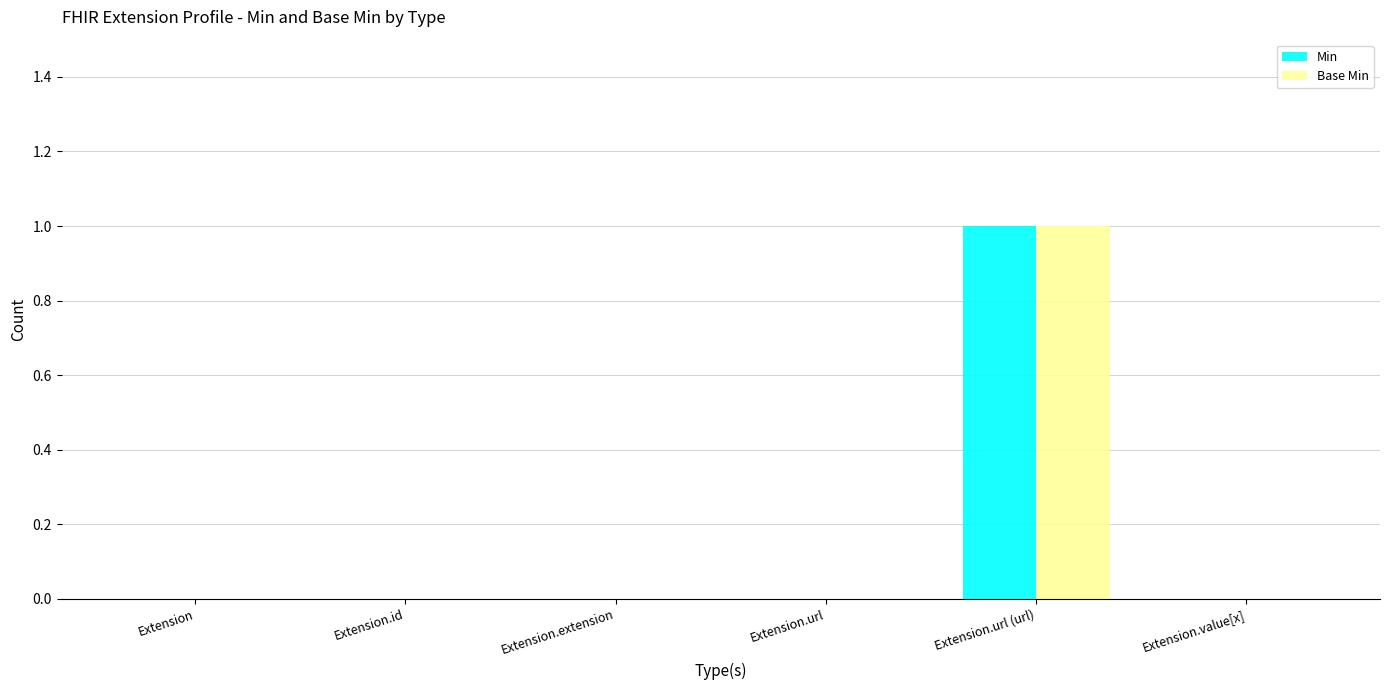

What is the difference between the Base Min values at Extension.url (url) and Extension.extension?

1